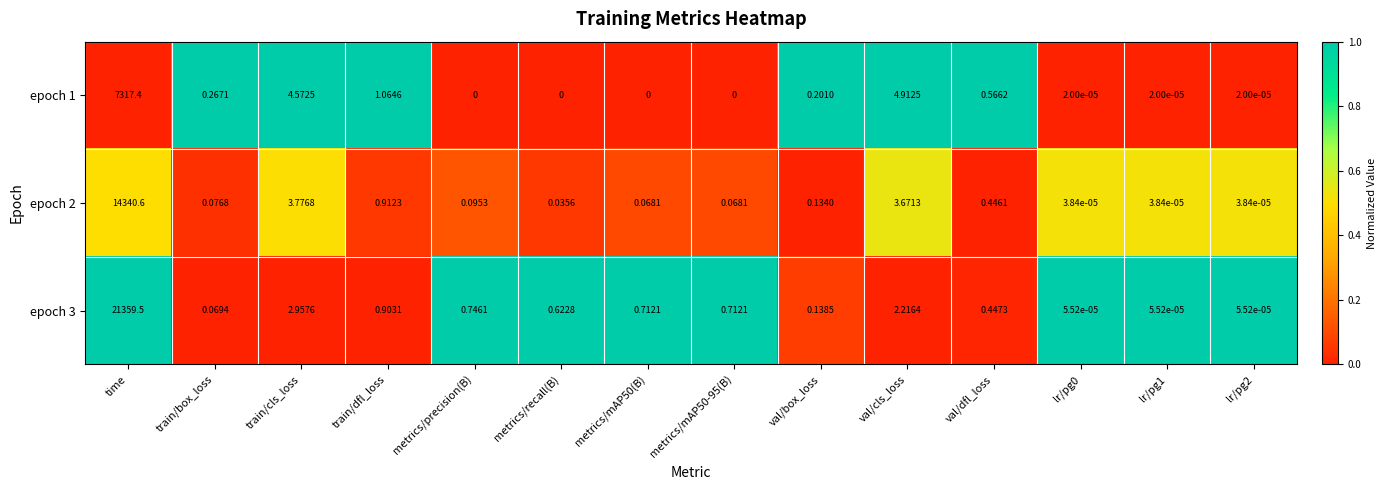

How many data points does each series have?

14